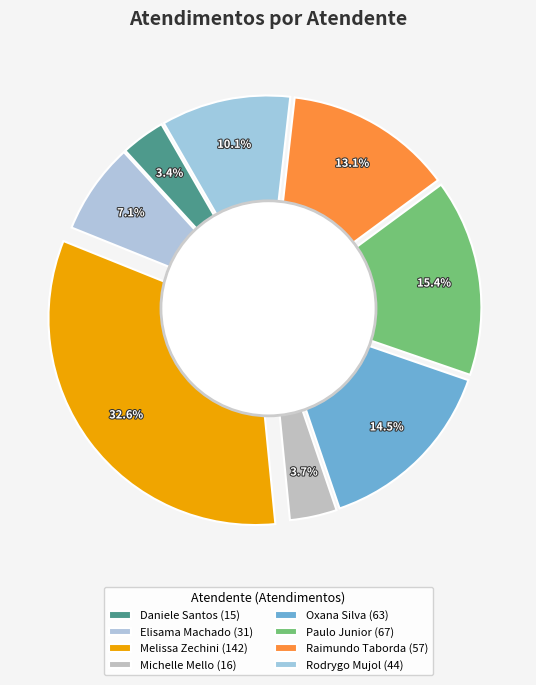

Which has a higher value, Elisama Walter Machado or Rodrygo Moura Mujol?

Rodrygo Moura Mujol